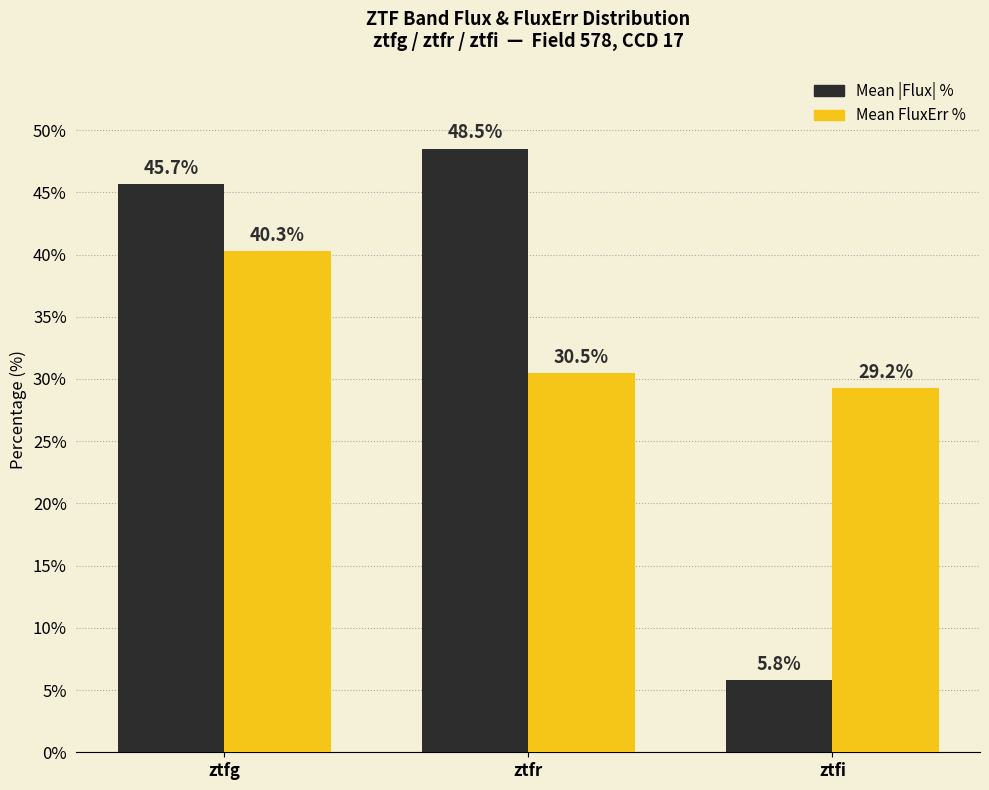

What is the value of the Mean |Flux| % bar at the 3rd from the left?

5.8